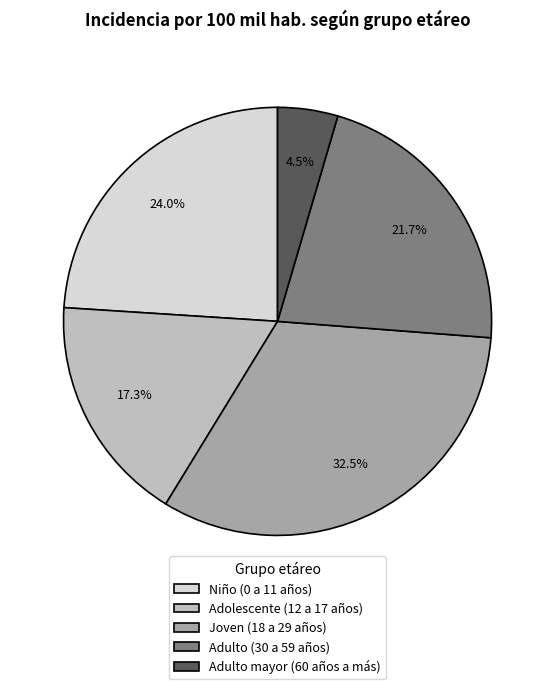

What is the largest slice in the pie chart?

Joven (18 a 29 años)